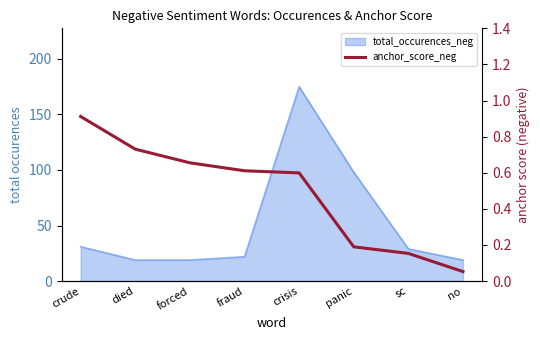

The chart shows a value of 0.3 at panic. True or false?

False